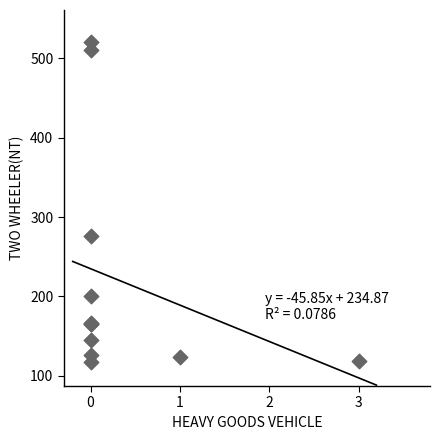

What Y value in the scatter plot is closest to 319?

276